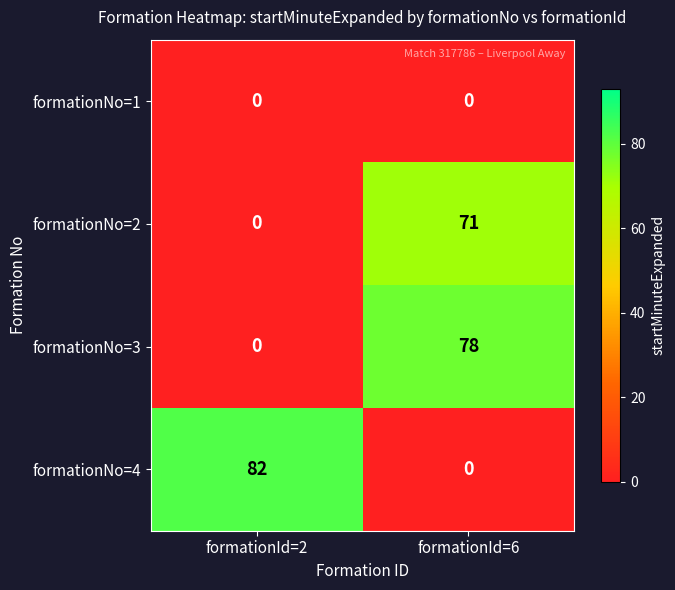

What is the spread (max minus min) of values at formationId=6?

78